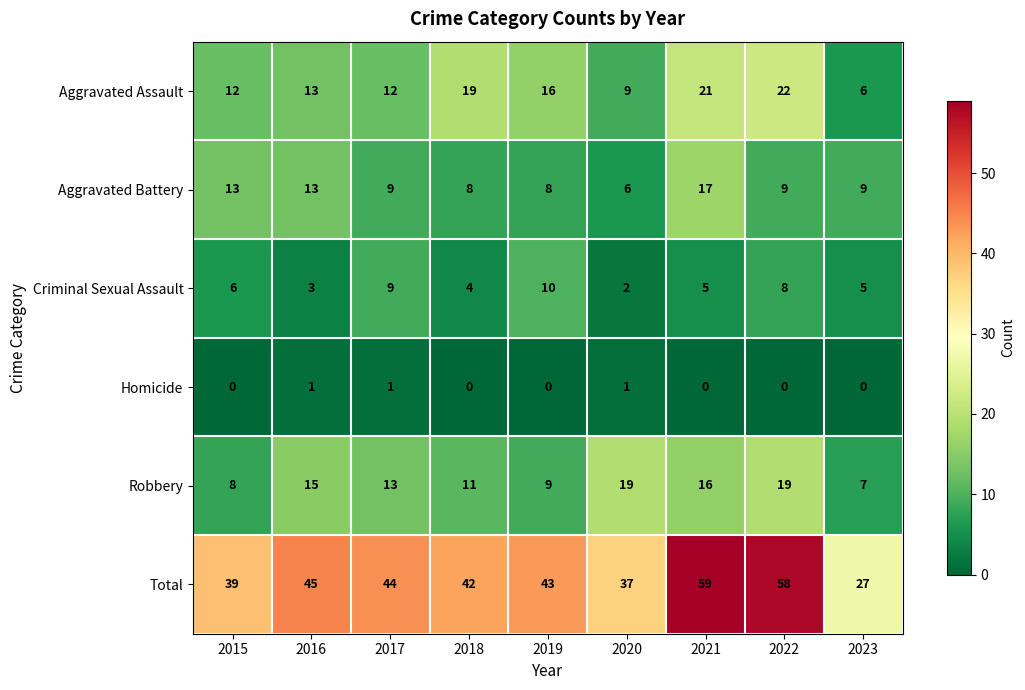

How many distinct data groups are displayed?

6